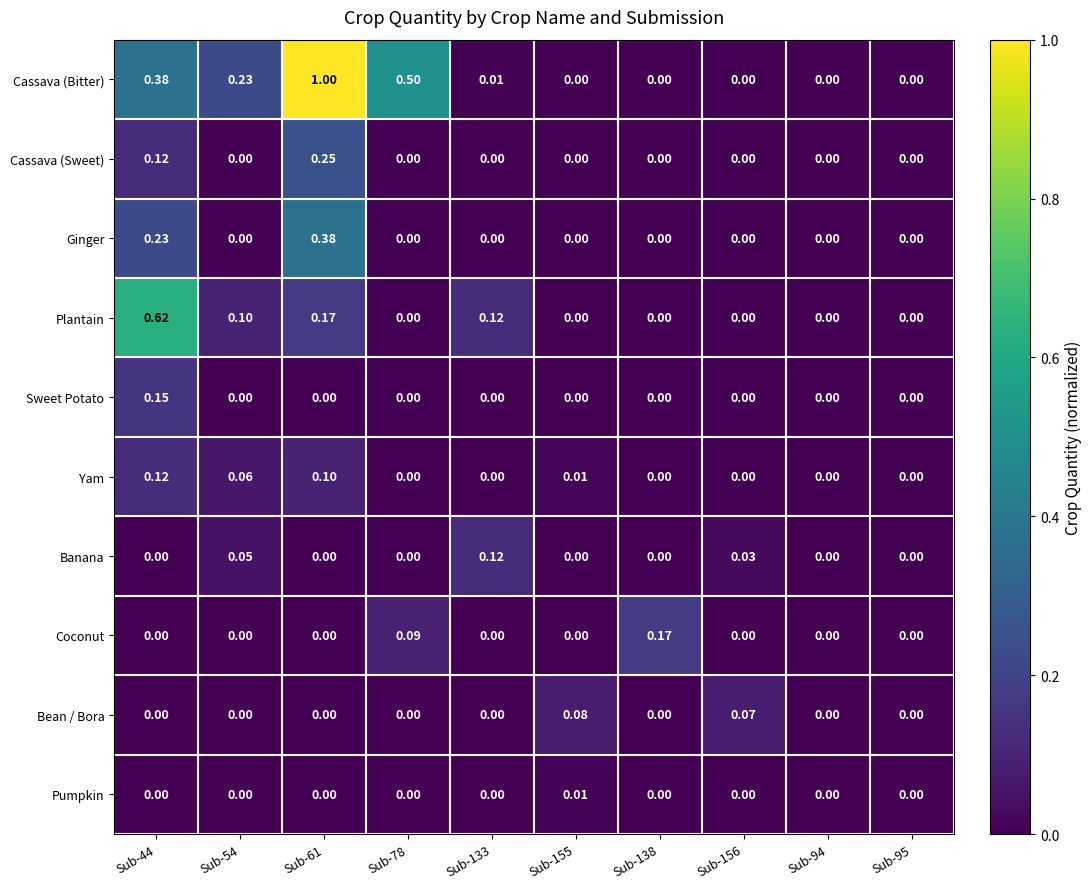

Which series has the largest total across all categories?

Cassava (Bitter)